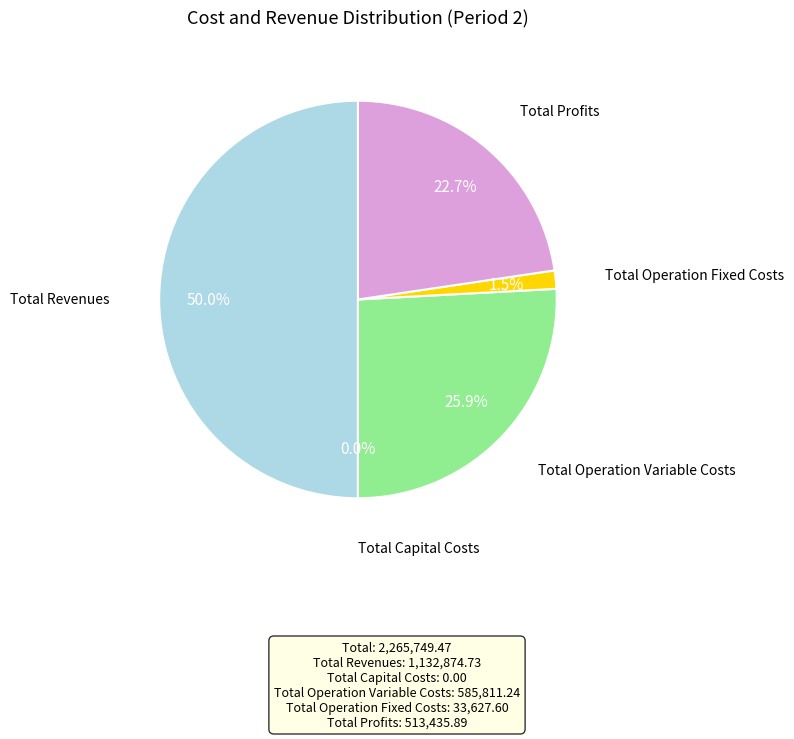

The Total Revenues slice represents 50% of the pie. True or false?

True